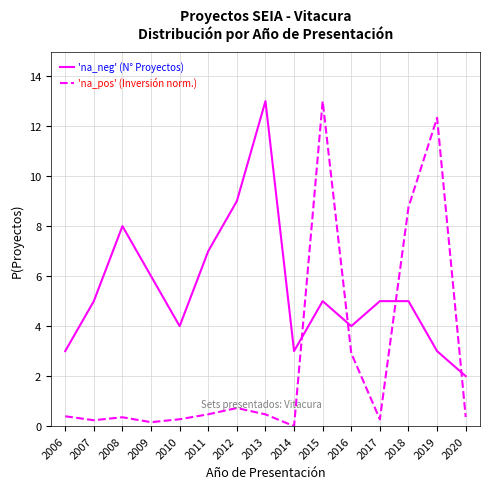

Which series ends up on top after the final intersection of 'na_neg' (N° Proyectos) and 'na_pos' (Inversión norm.)?

'na_neg' (N° Proyectos)